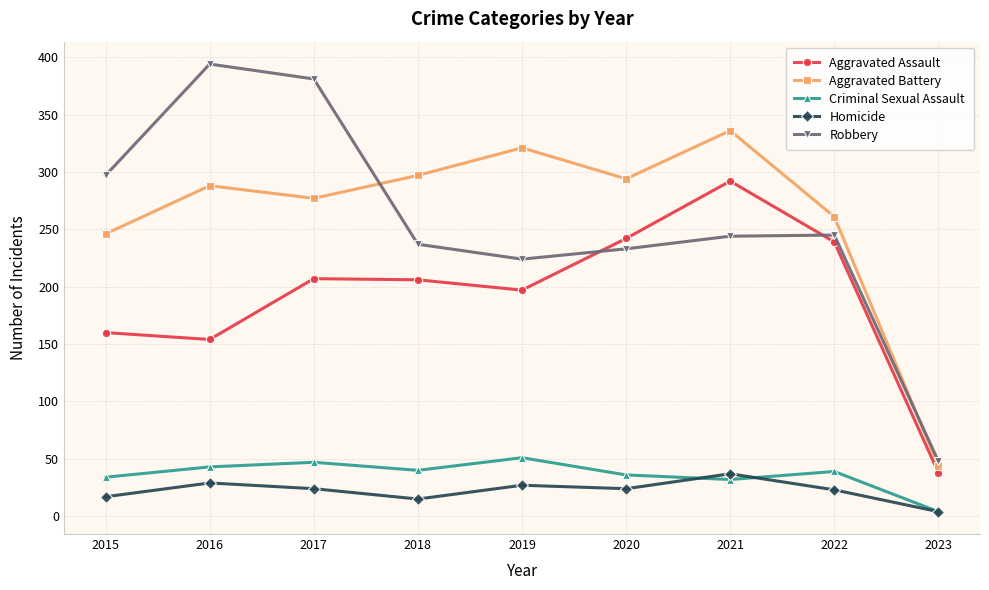

Which category has the lowest value in the Aggravated Assault series?

2023